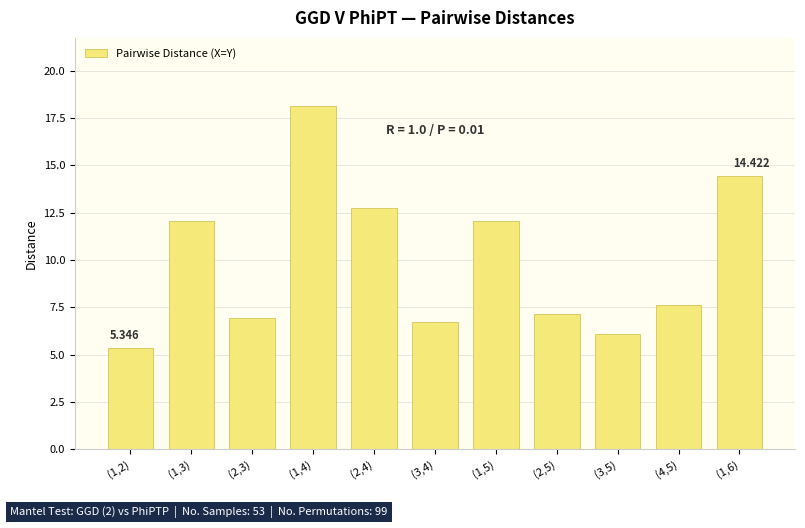

How many values exceed 7?

7